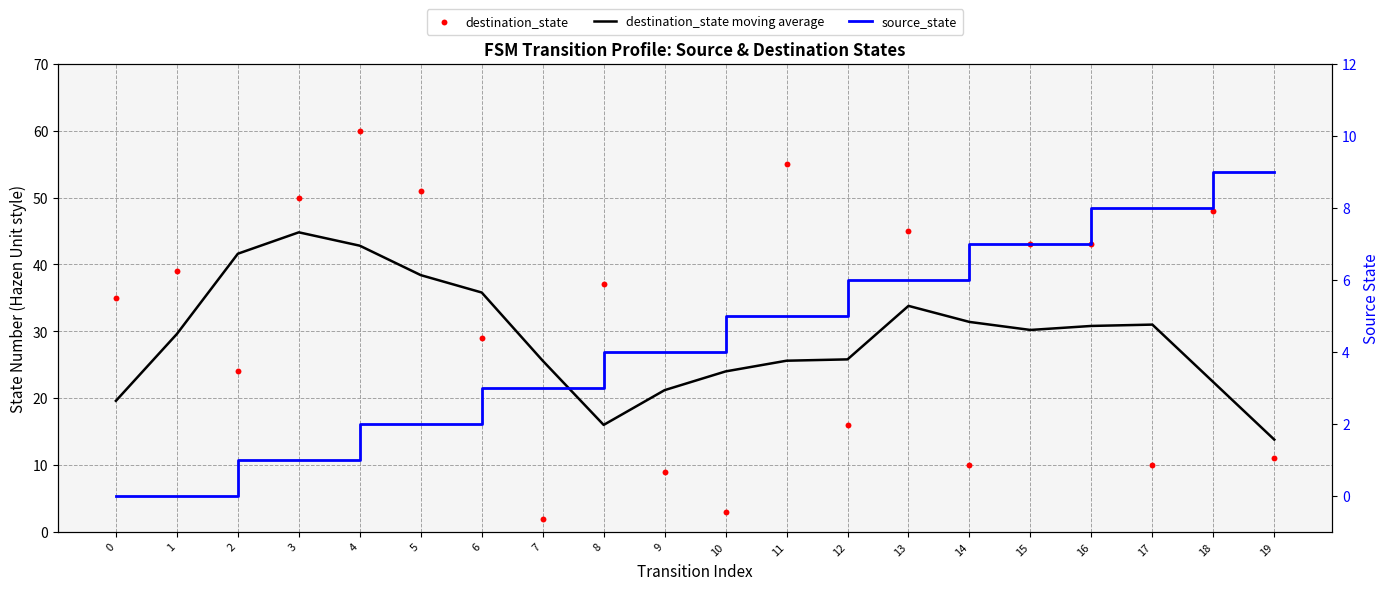

At how many categories does at least one series exceed 15?

19